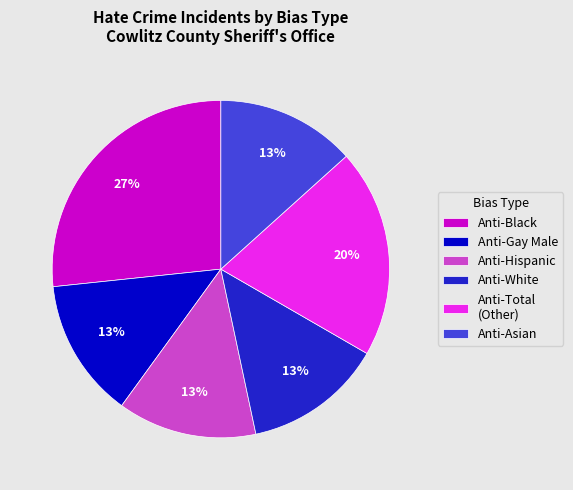

Does any single category account for the majority?

No